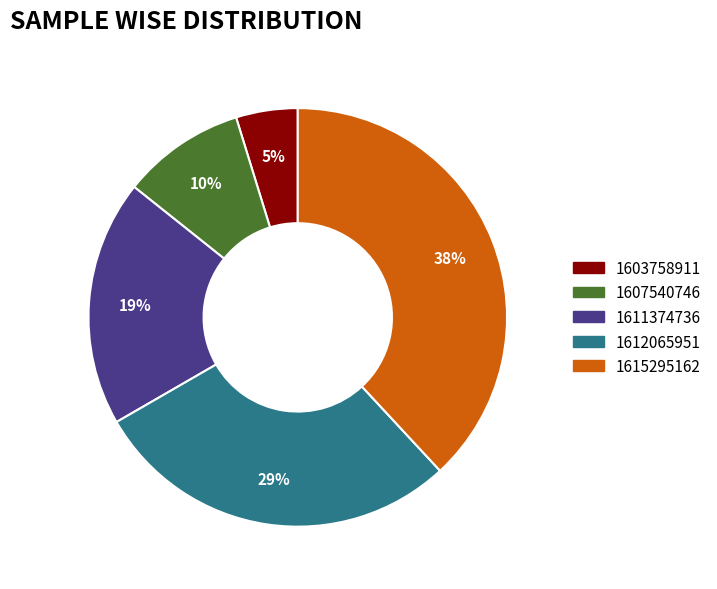

Do 1612065951 and 1611374736 together represent more than half of the pie?

No